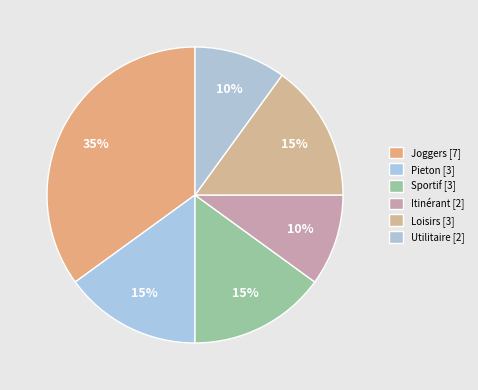

How many segments does this pie chart have?

6